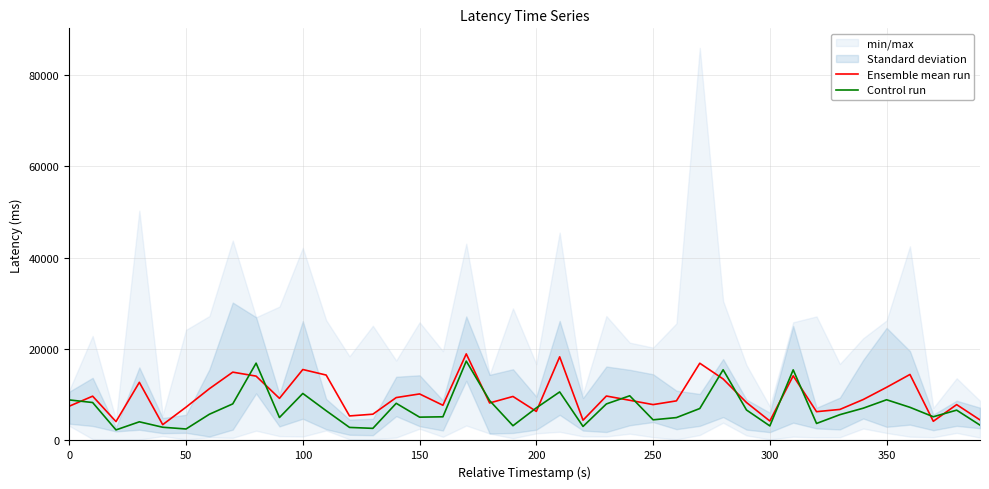

Reading right to left, transcribe all the data shown in this chart.

Ensemble mean run: 4490.9	7847.3	4198.6	14448.0	11635.5	8961.5	6792.2	6302.3	14147.5	4255.8	8307.8	13460.5	16906.7	8667.3	7850.4	8793.8	9727.0	4434.9	18307.2	6359.8	9629.9	8207.0	18954.1	7704.0	10186.1	9388.1	5749.9	5369.6	14319.1	15530.1	9217.5	14084.8	14954.6	11333.1	7293.2	3460.6	12725.7	4129.5	9693.6	7504.3
Control run: 3358.3	6636.3	5188.7	7255.2	8910.2	7064.4	5647.9	3720.3	15455.1	3182.7	6671.4	15478.9	6992.4	5006.5	4520.4	9781.9	7993.8	3067.0	10624.9	7127.2	3224.2	8732.8	17373.0	5180.8	5102.7	8135.0	2649.1	2853.9	6511.7	10289.4	5024.0	16923.2	8007.8	5741.4	2511.9	2892.3	4082.8	2308.3	8304.7	8871.7